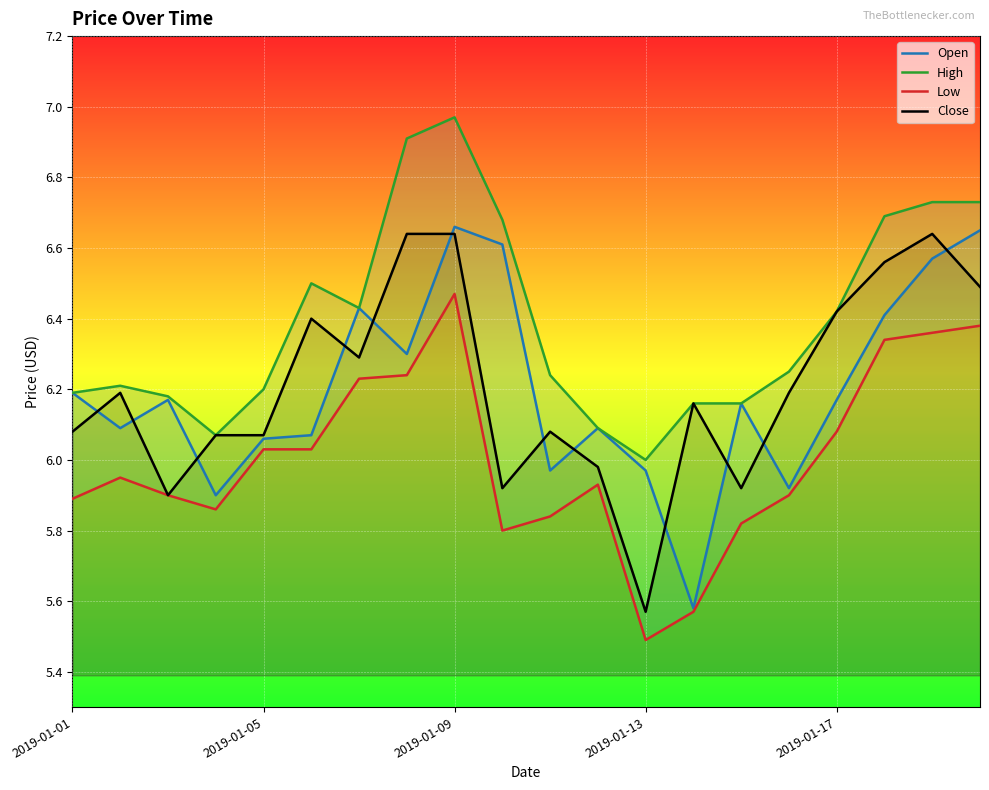

Where does the Open series first go above 6?

2019-01-01